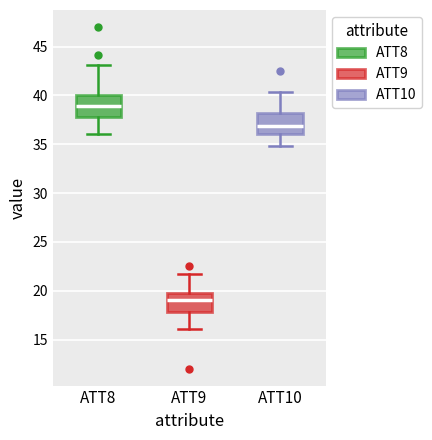

Reading left to right, transcribe this box plot: for each box, give where its median line is, the range the box spans, and where its two whiskers end, as read against the y-axis. The values are not printed on the chart, so give them approximately, as read against the axis.

ATT8: median 39.0, box 38.0 to 40.0, whiskers 36.0 to 43.0
ATT9: median 19.0, box 18.0 to 19.5, whiskers 16.0 to 22.0
ATT10: median 37.0, box 36.0 to 38.0, whiskers 35.0 to 40.5